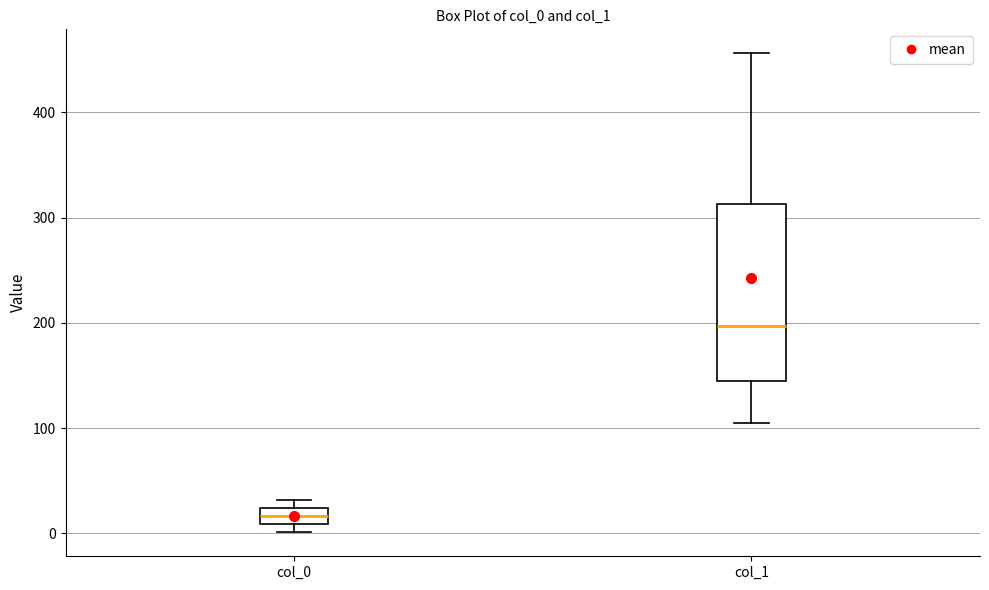

Reading left to right, read every box against the y-axis: the position of its median line, the range the box covers, and the ends of its whiskers. The values are not printed on the chart, so give them approximately, as read against the axis.

col_0: median 20 (inside the box), box 10 to 20, whiskers 0 to 30
col_1: median 200, box 140 to 310, whiskers 110 to 460